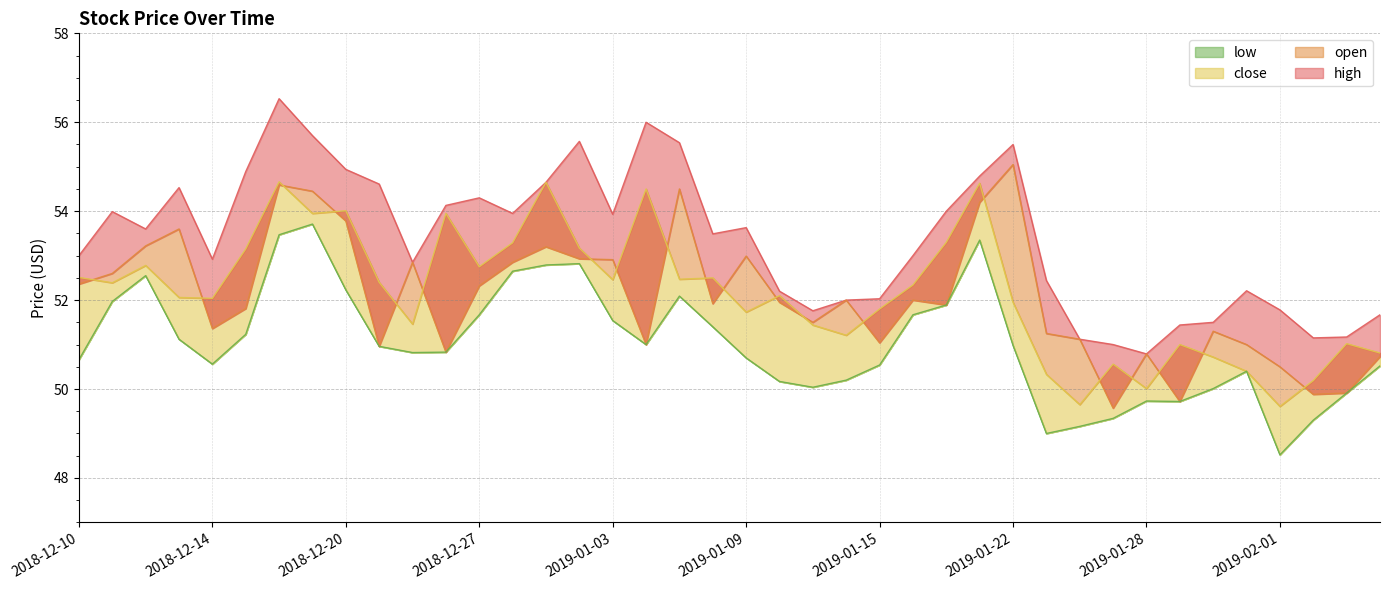

Is the value of close at 2018-12-19 greater than the value of high at 2019-01-25?

Yes